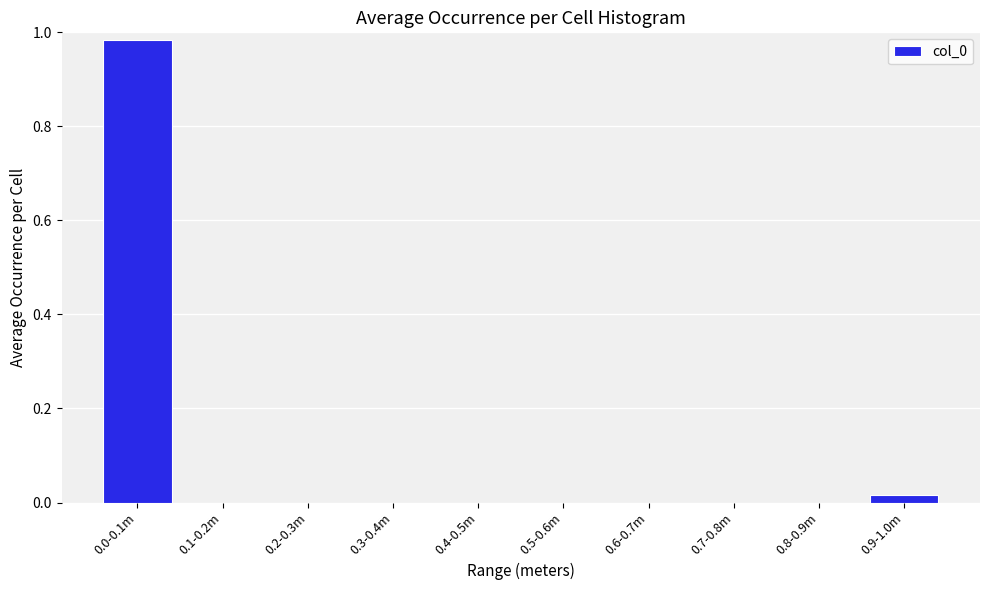

Is it true that the value at 0.2-0.3m is 0.0?

True